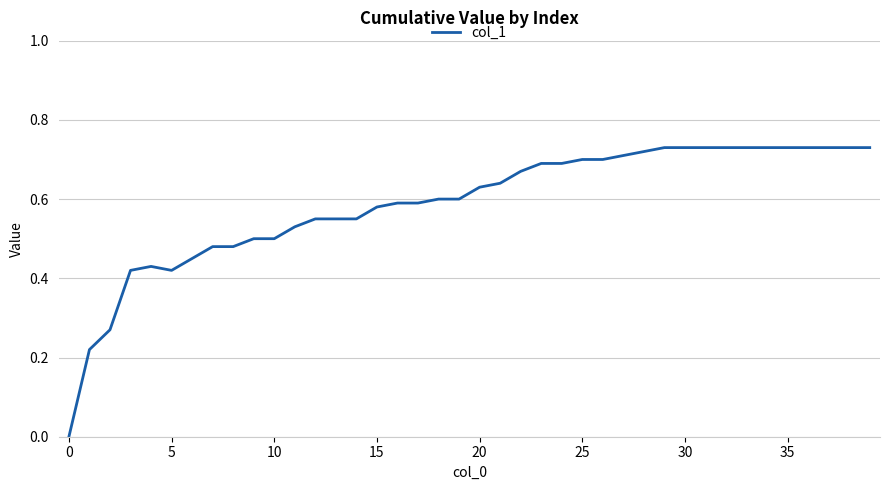

How many lines are shown in the chart?

1